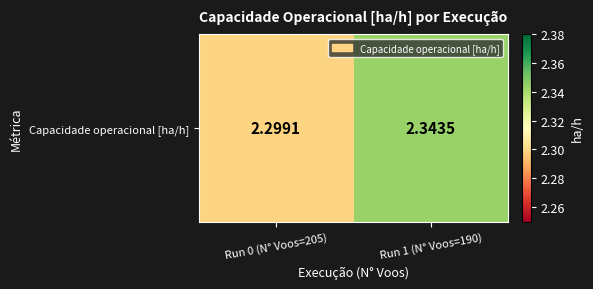

Which has a higher value, Run 0 (N° Voos=205) or Run 1 (N° Voos=190)?

Run 1 (N° Voos=190)